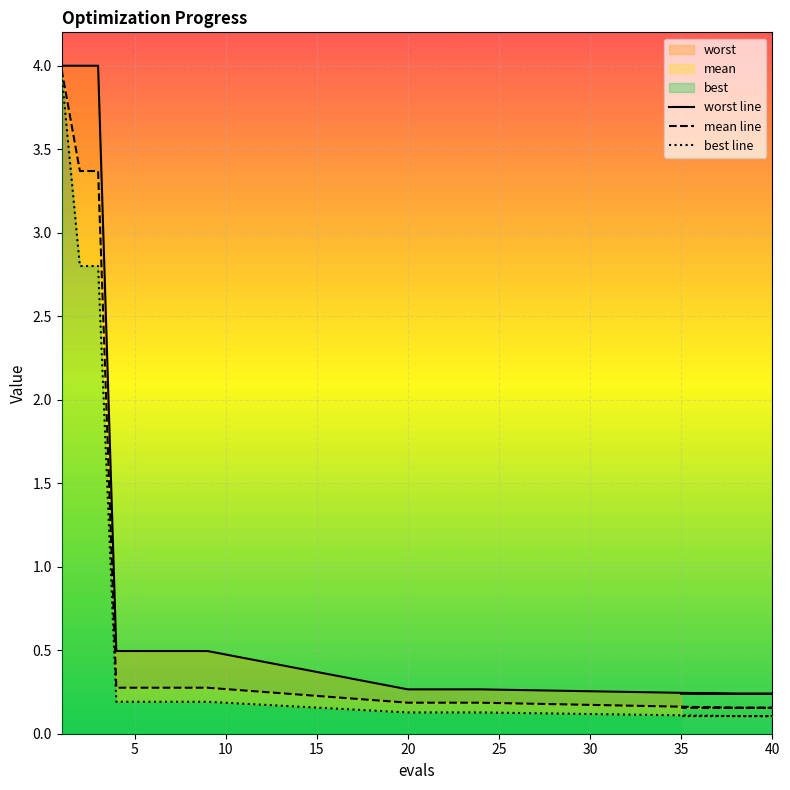

How many lines are shown in the chart?

3